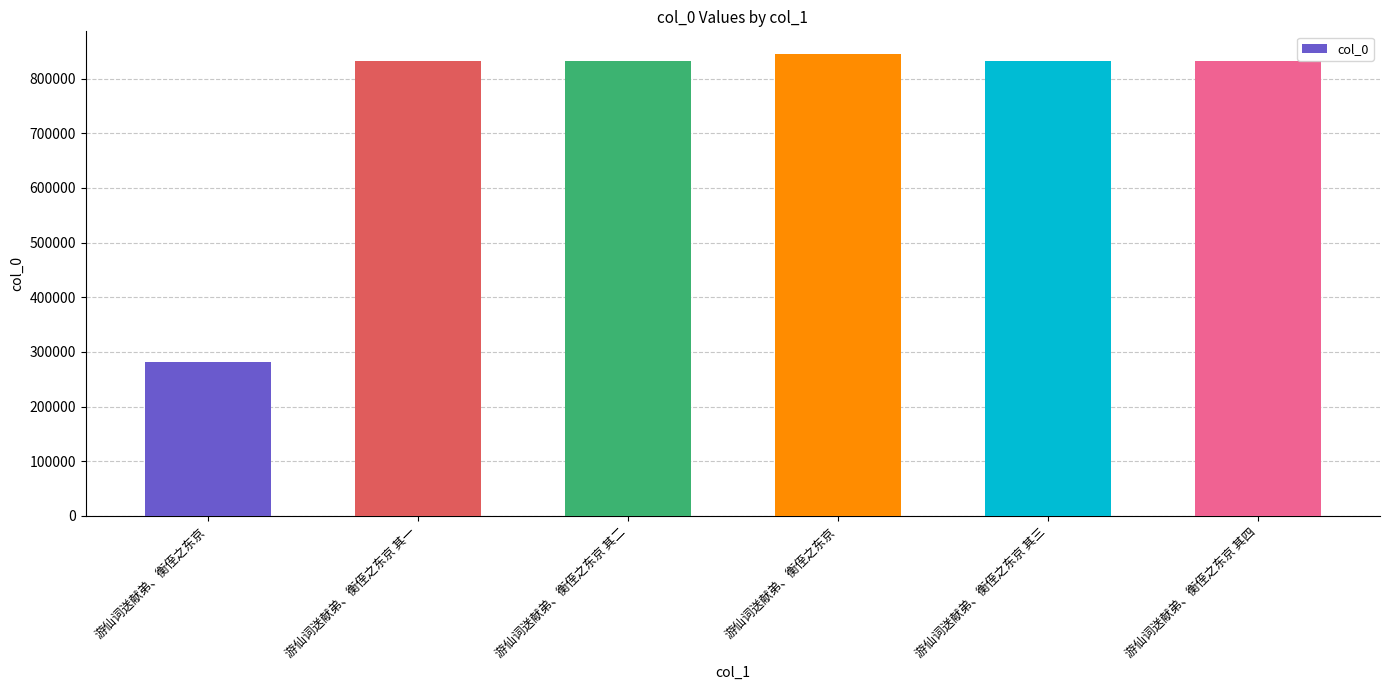

At which label is the value closest to 562719?

游仙词送献弟、衡侄之东京 其一